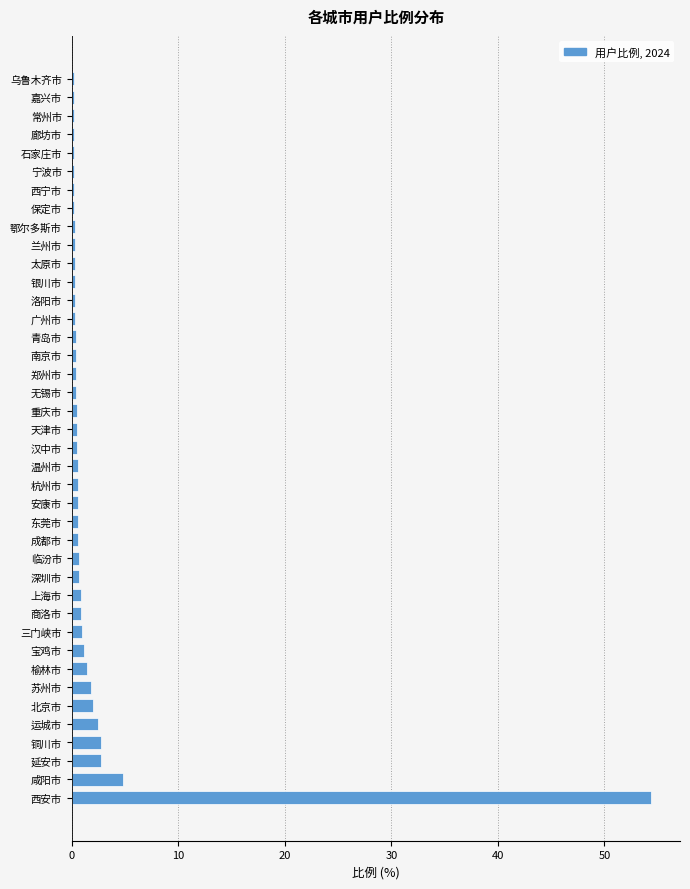

What is the greatest value displayed?

54.4